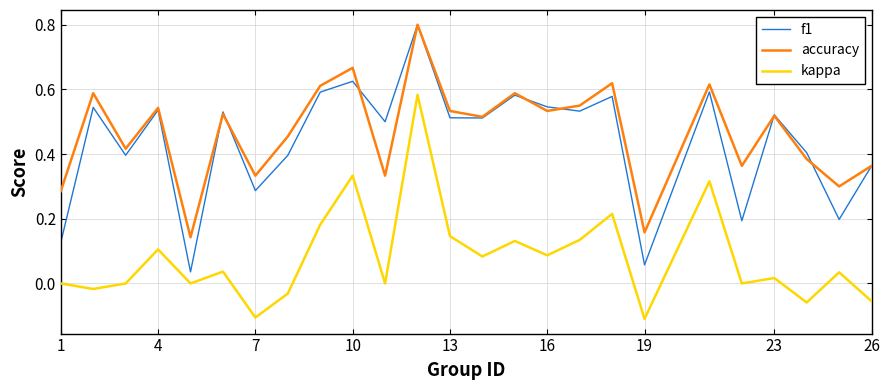

What is the greatest value displayed?

0.8